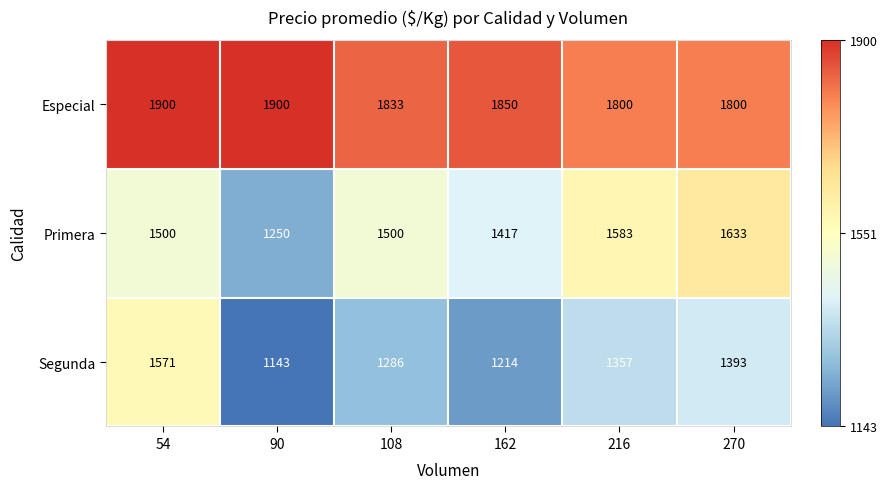

The Especial series shows 1833 at 108. True or false?

True